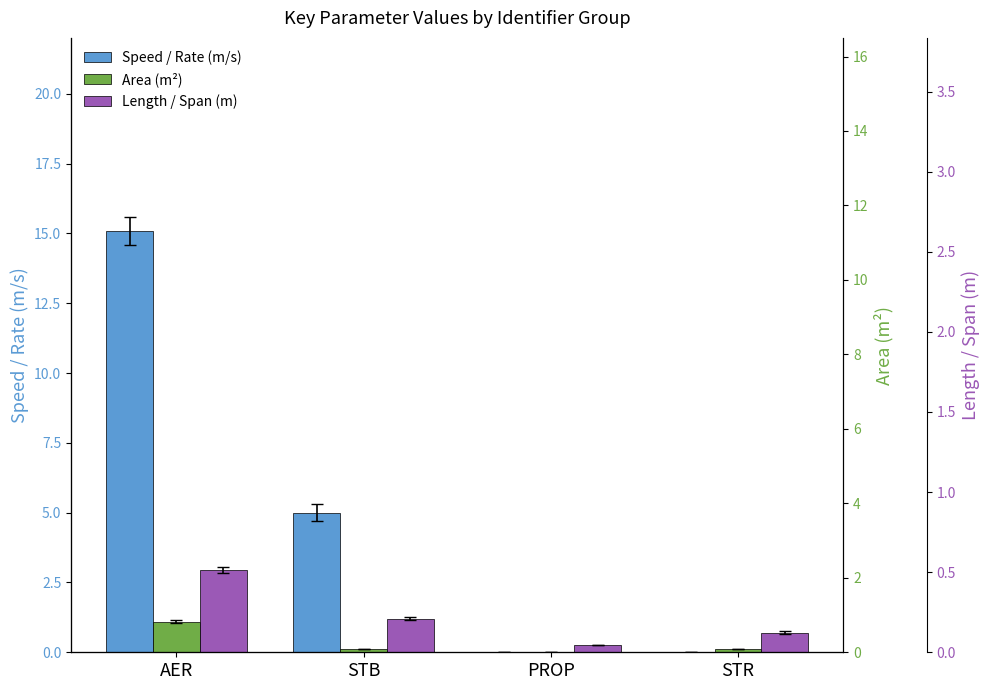

Which series has the largest range (max minus min)?

Speed / Rate (m/s)